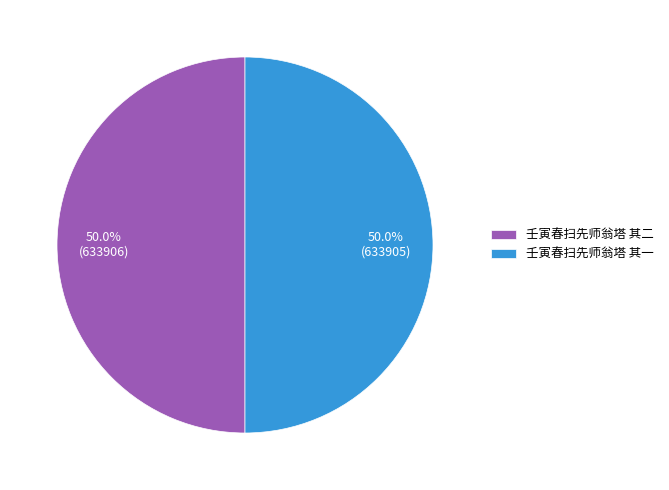

Approximately how many times larger is the value at 壬寅春扫先师翁塔 其一 compared to 壬寅春扫先师翁塔 其二?

1.0